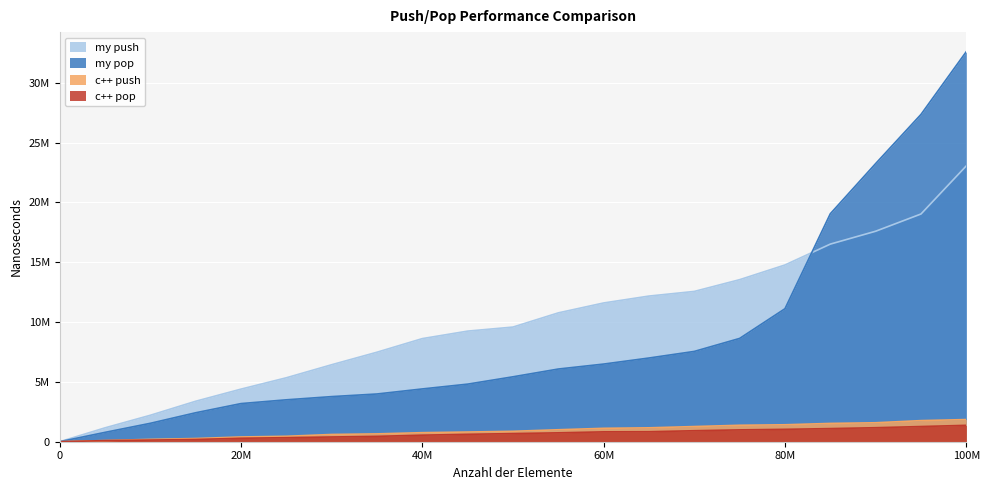

True or false: c++ push has a value of 1763855 at 95000000.

True